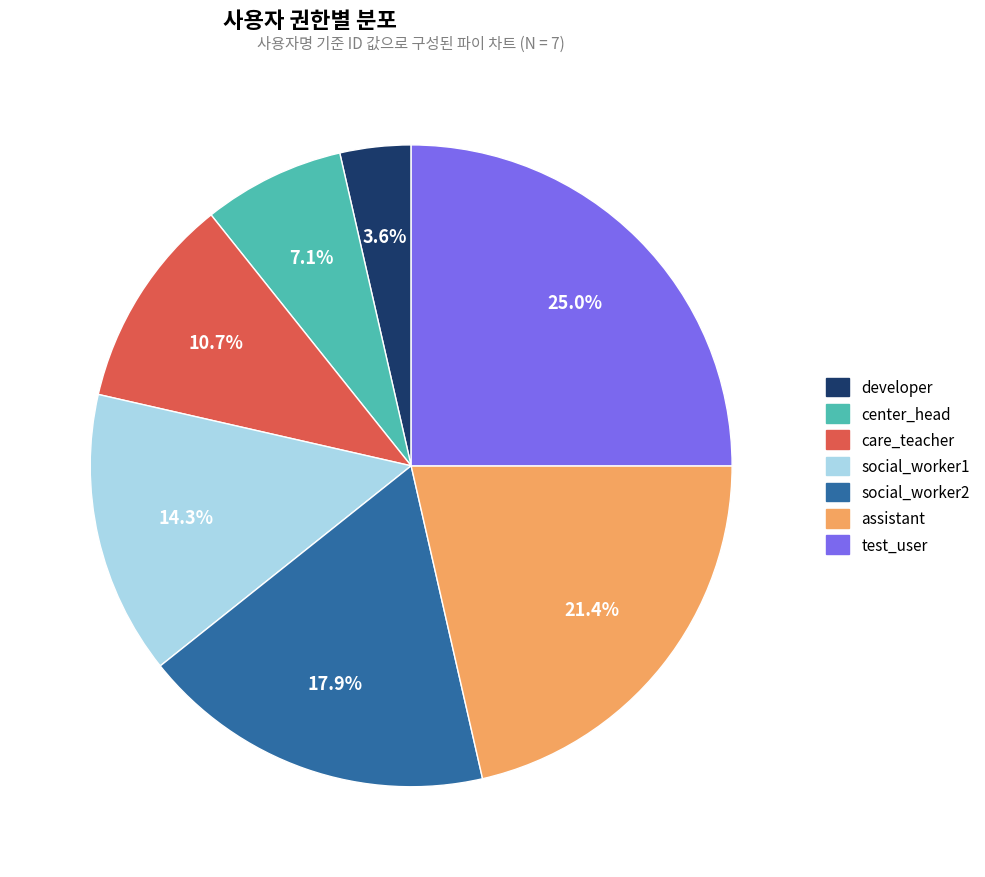

Is center_head the majority of the pie?

No